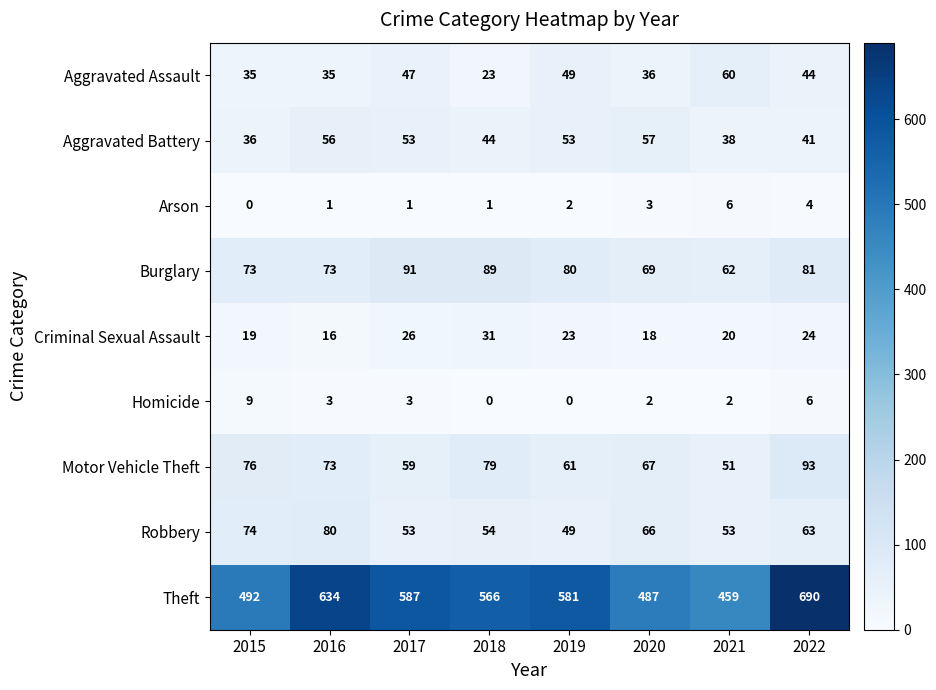

What is the difference between the Criminal Sexual Assault values at 2020 and 2019?

5